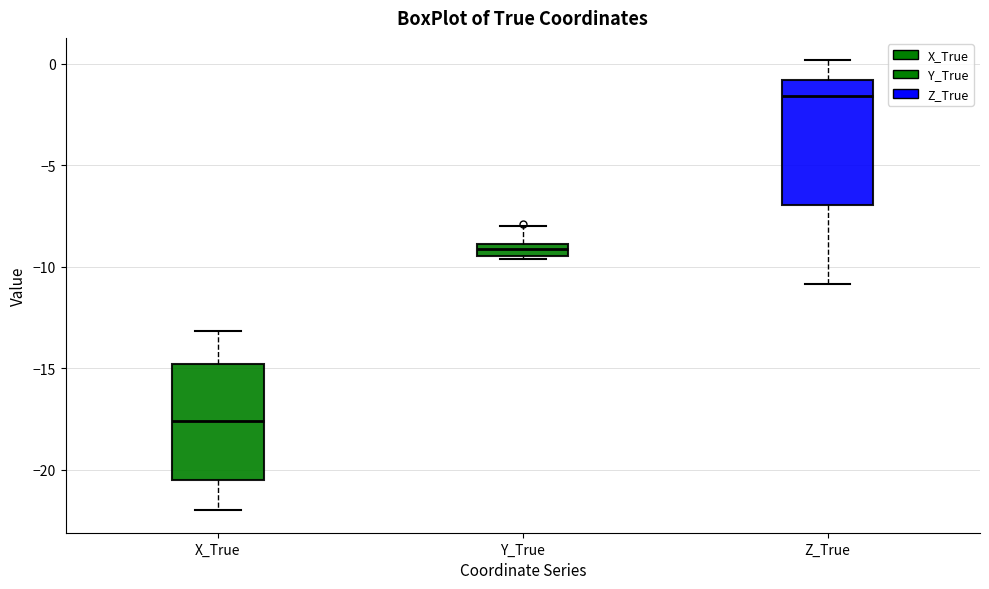

Which box's median line is the lowest?

X_True